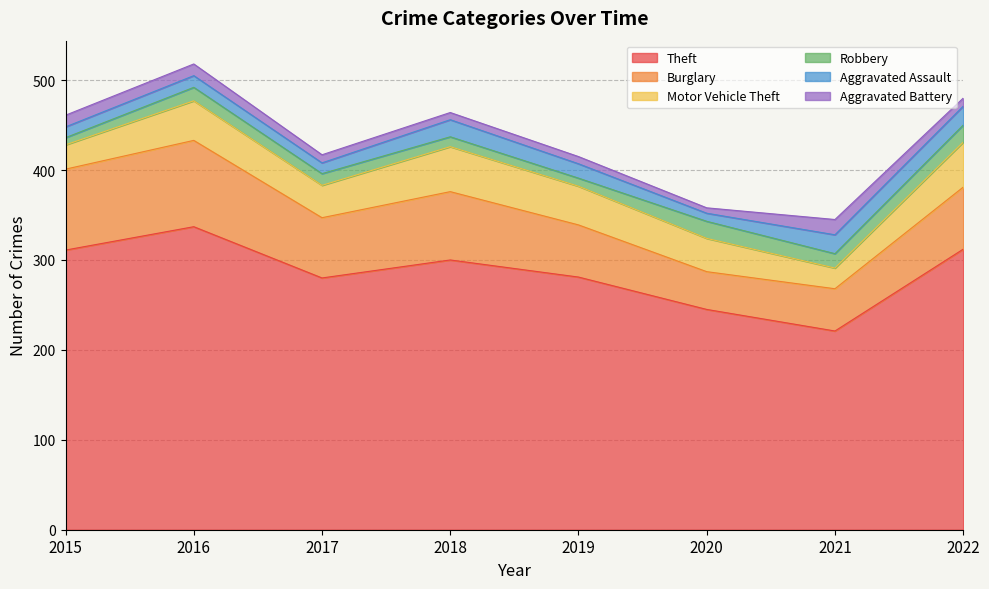

List the series in order of their peak value, highest first.

Theft, Burglary, Motor Vehicle Theft, Aggravated Assault, Robbery, Aggravated Battery